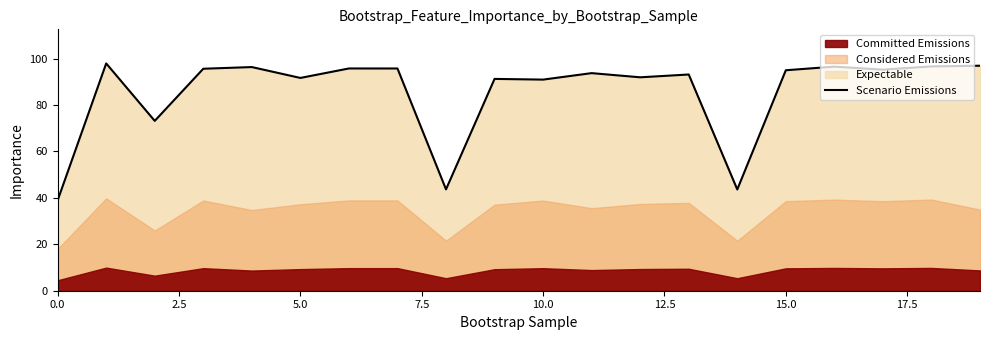

How many lines are shown in the chart?

1